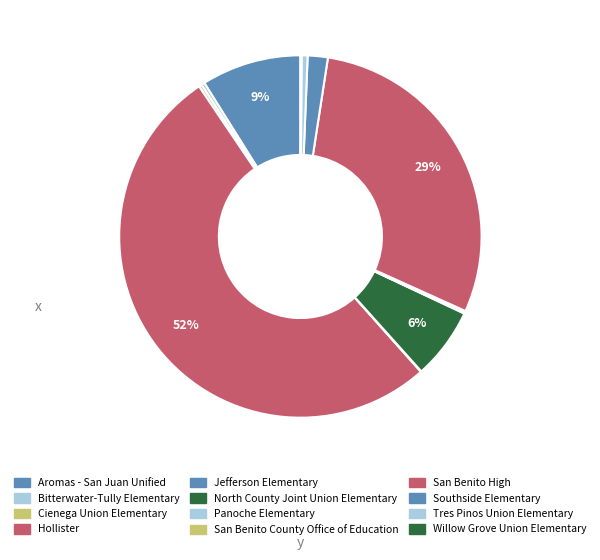

The Bitterwater-Tully Elementary slice represents 0% of the pie. True or false?

True